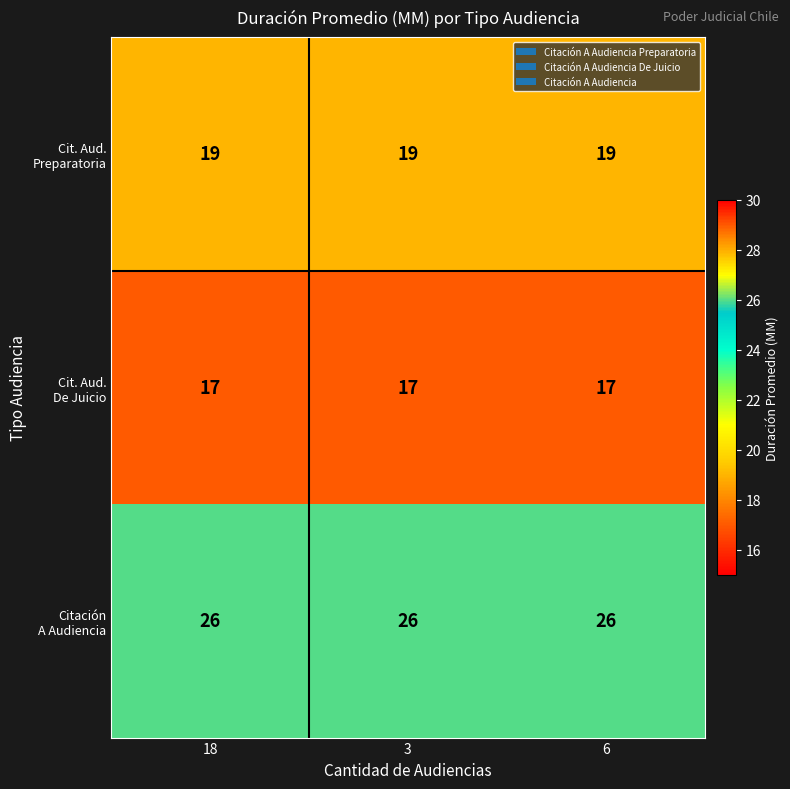

What is the smallest value displayed?

17